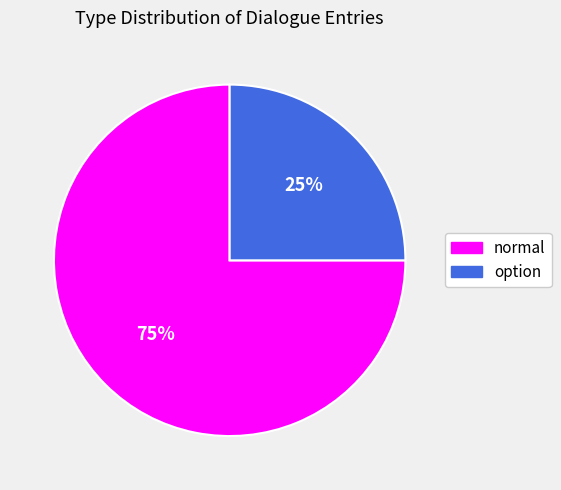

Rank the categories by value from lowest to highest.

option, normal